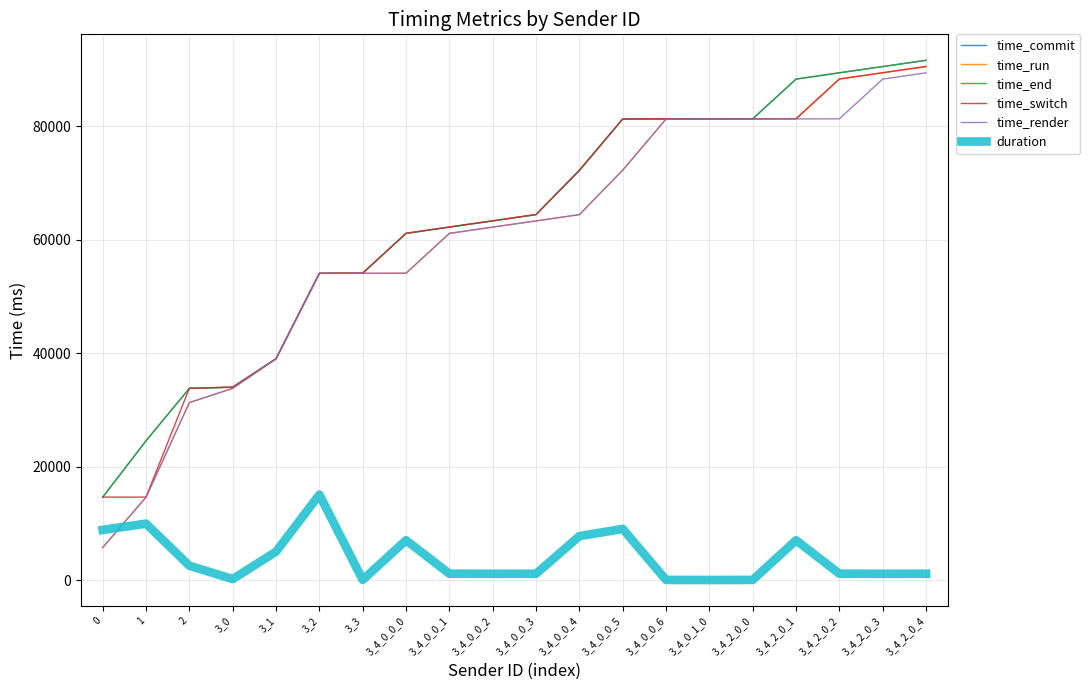

What is the total value across all series at 3_2?

285376.8